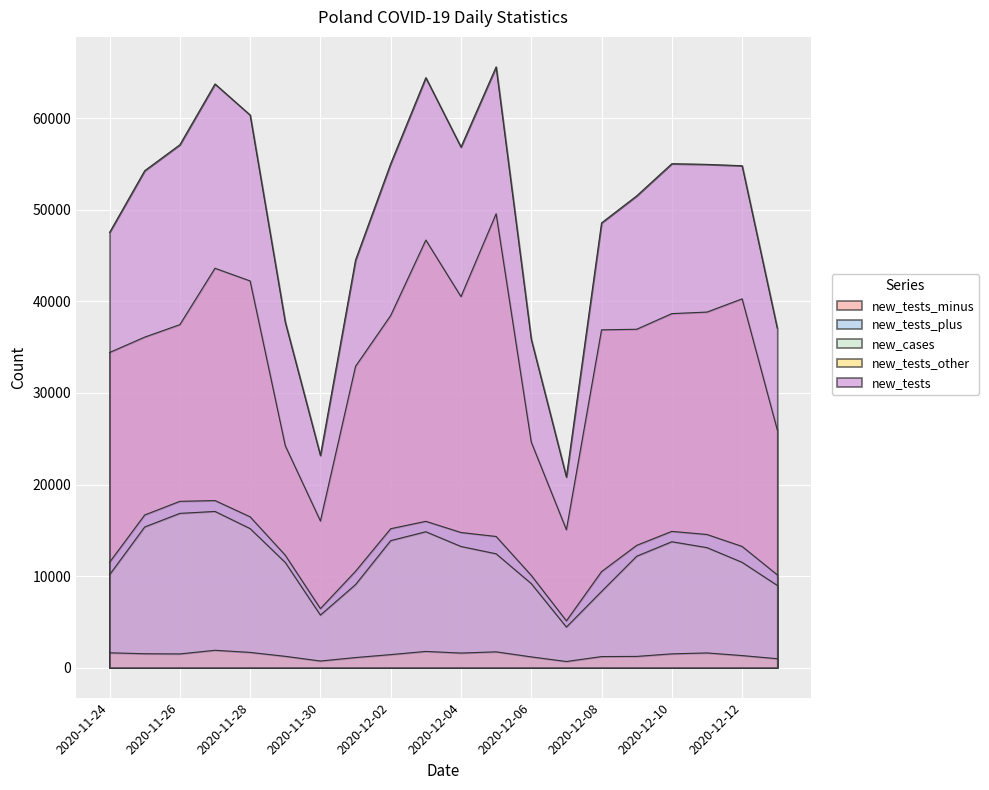

Read the new_cases value at 2020-11-25, to the nearest 10.

15360